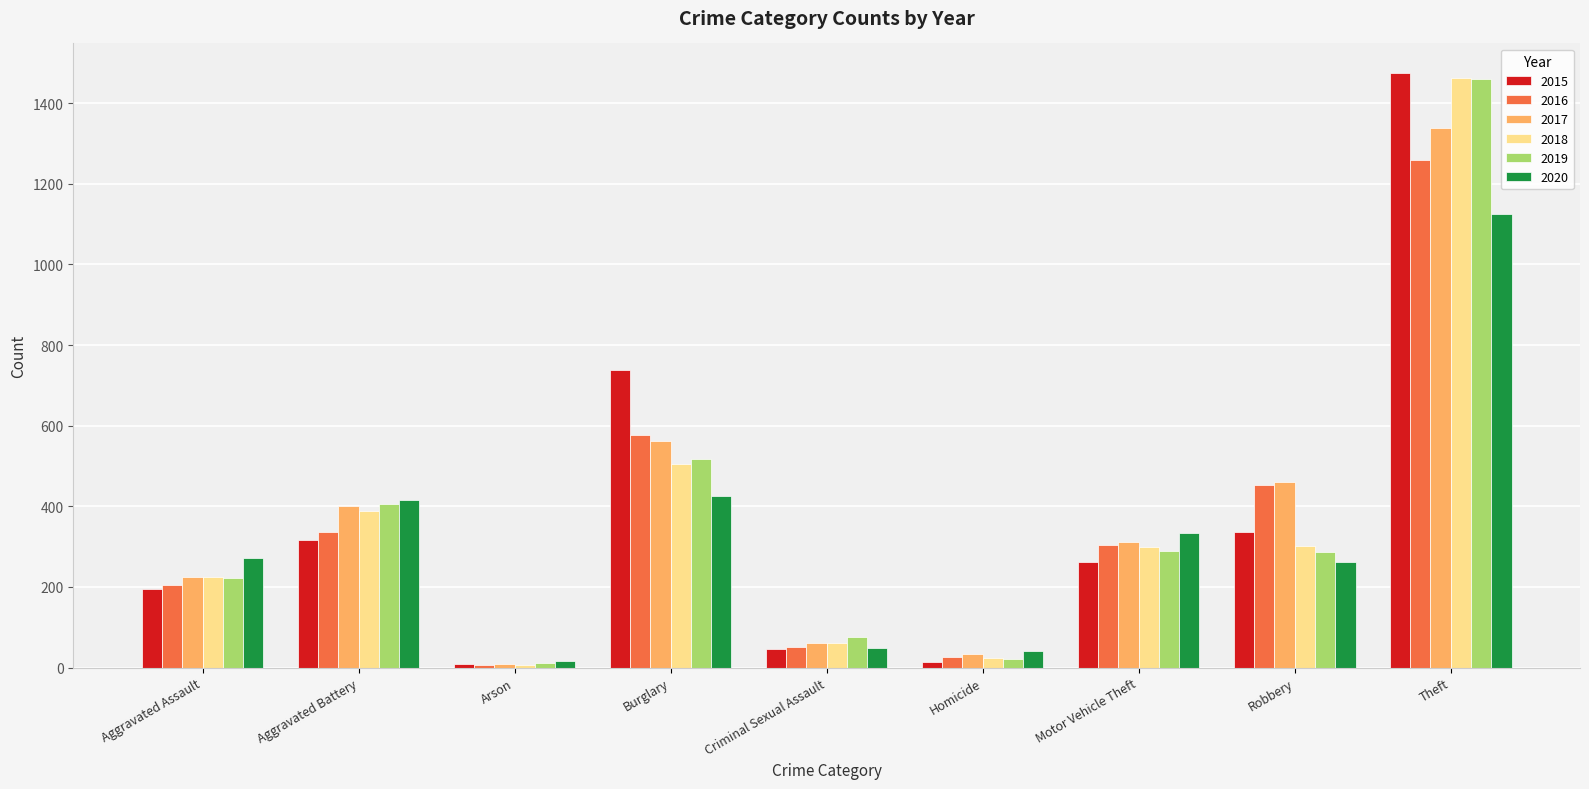

Is it true that 2015 equals 1474 at Theft?

True